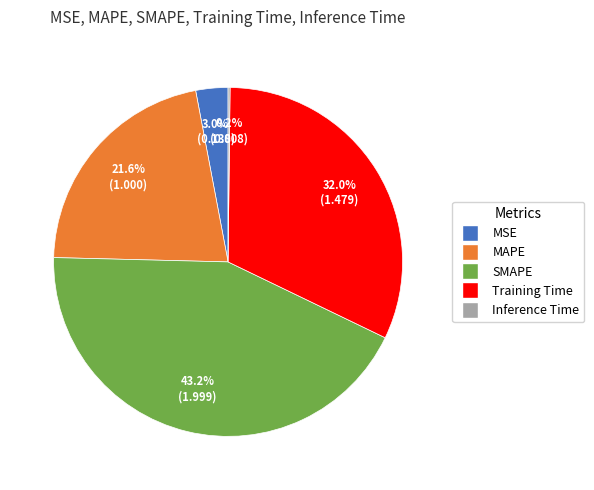

Is it true that Training Time is 32% of the pie?

True